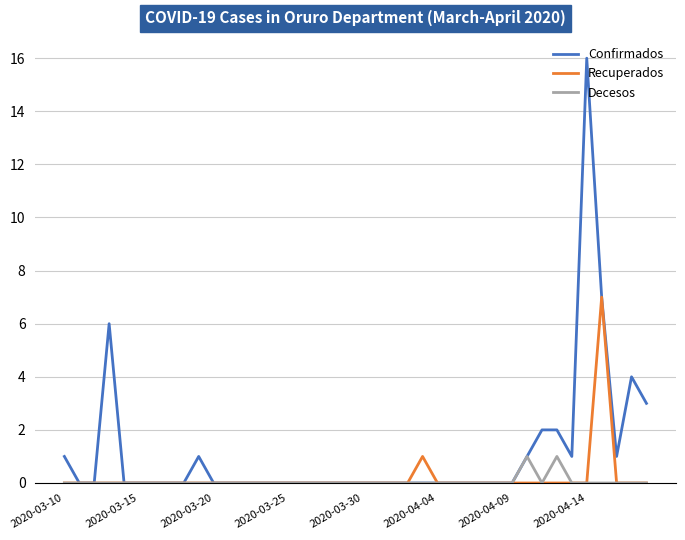

What is the greatest value displayed?

16